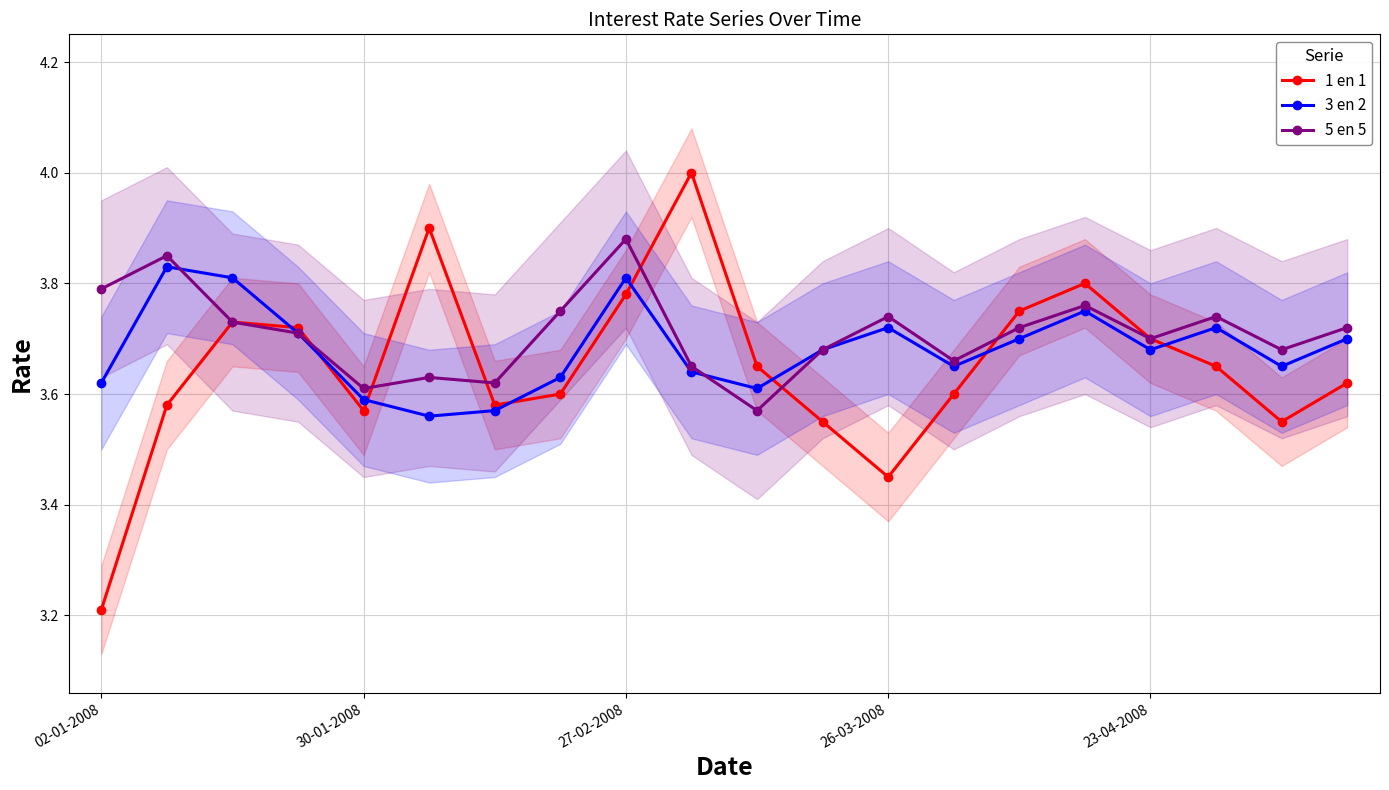

Rank the series by their maximum value, from lowest to highest.

3 en 2, 5 en 5, 1 en 1